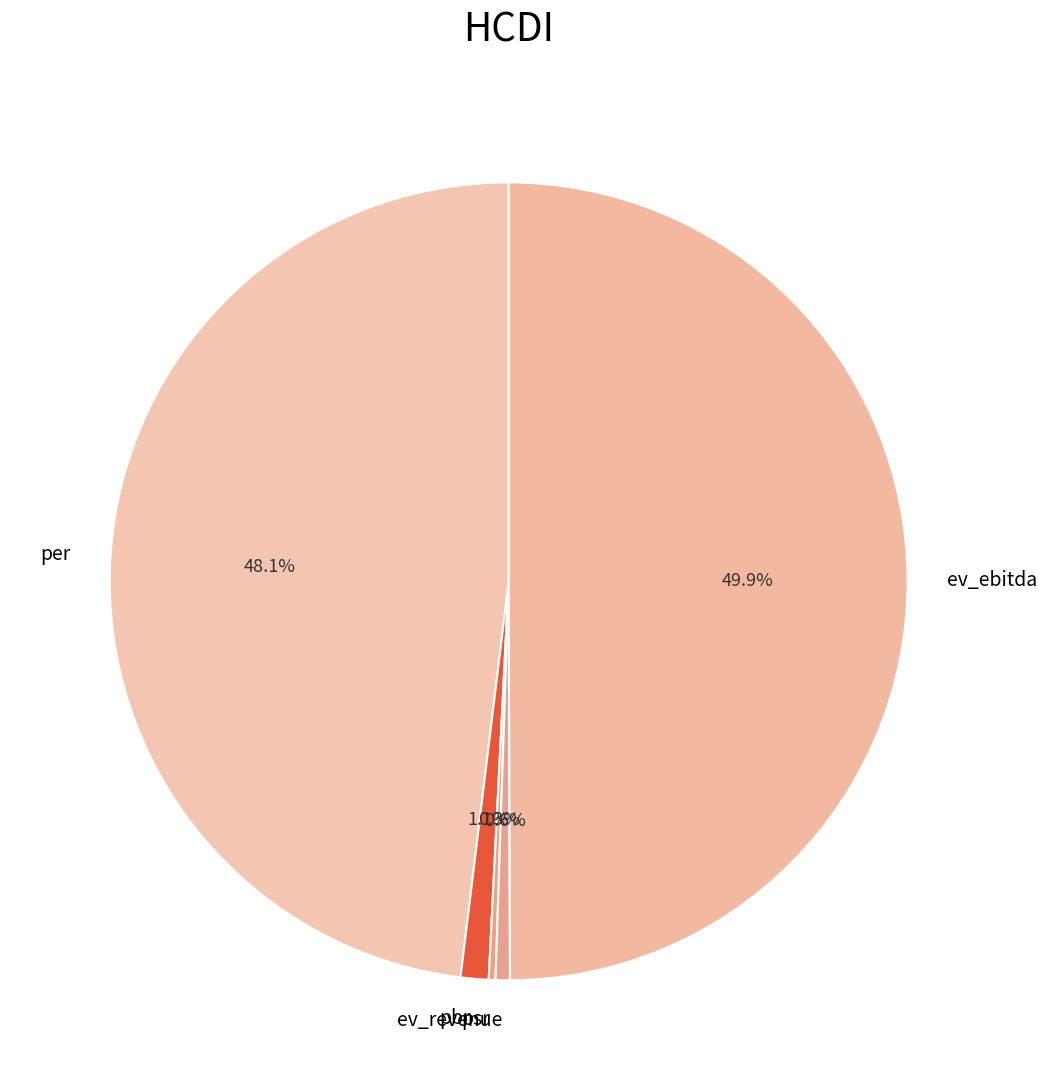

What percentage do ev_revenue and pbr together represent?

1.7%